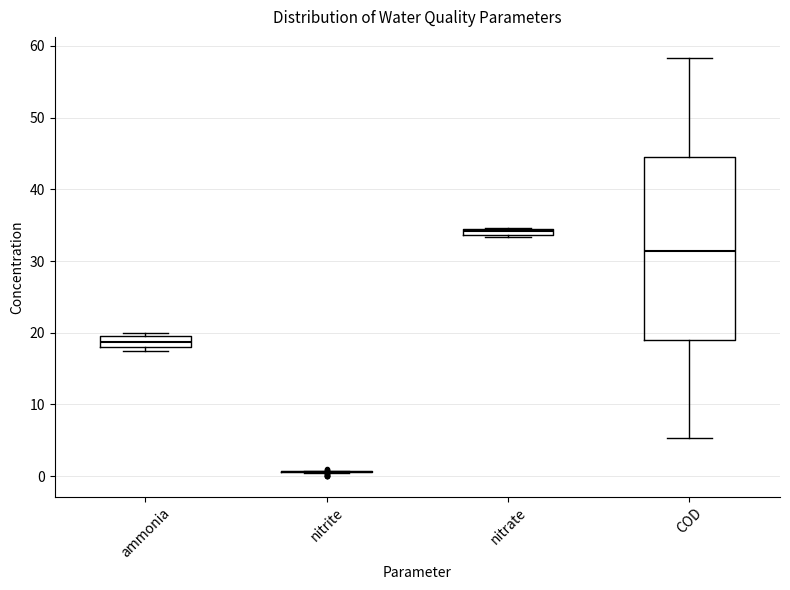

Where is the lower edge of the box for nitrate on the y-axis? The values are not printed on the chart, so give them approximately, as read against the axis.

34